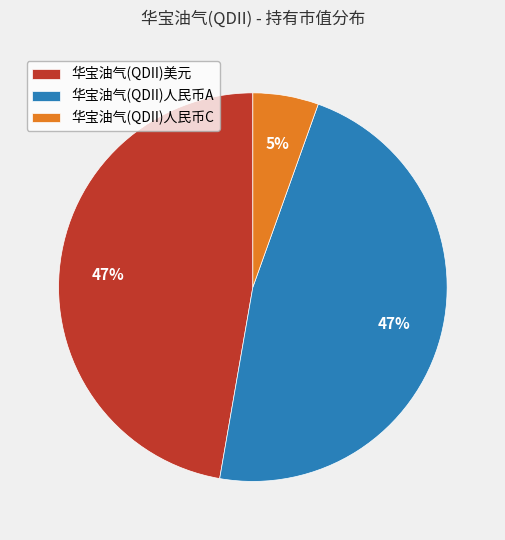

Is there any slice that represents more than half of the pie?

No